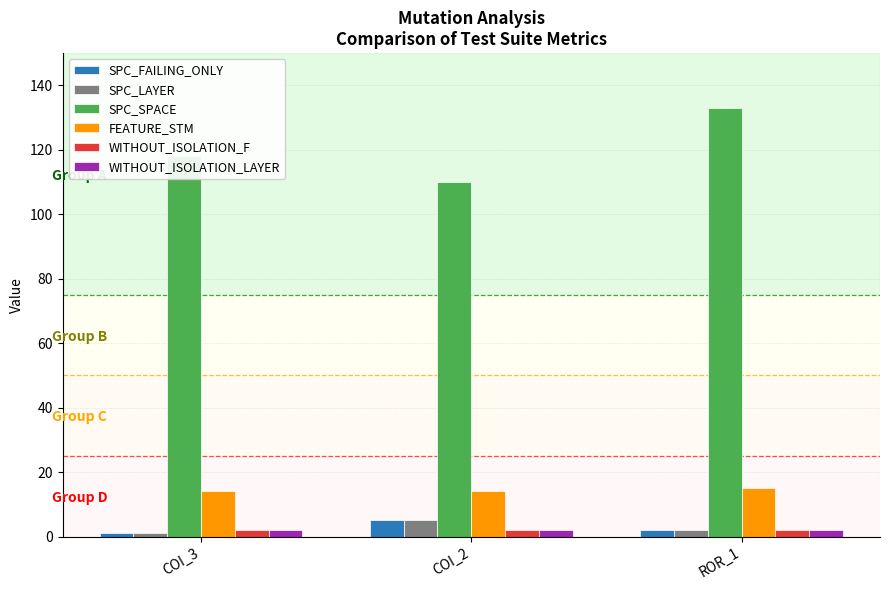

What is the average value of the FEATURE_STM series?

14